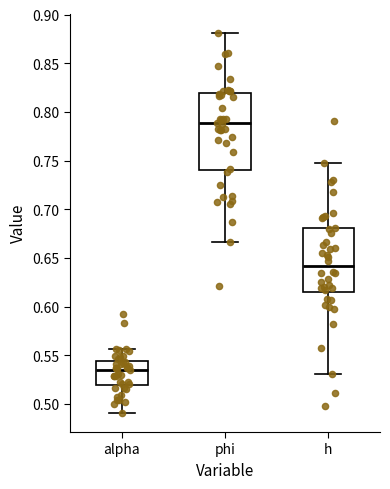

Which box has the highest median line?

phi